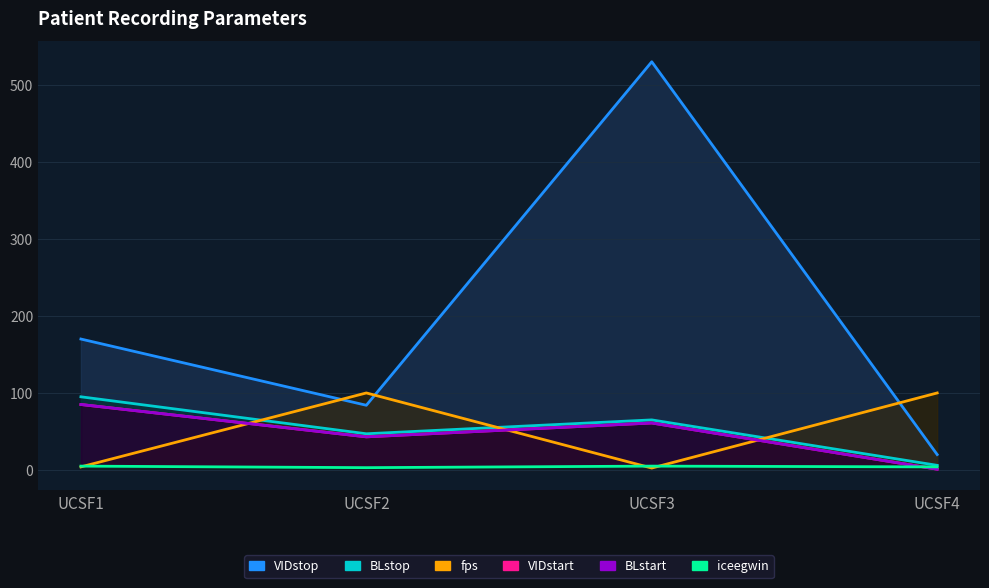

What is the minimum value shown in the chart?

1.0